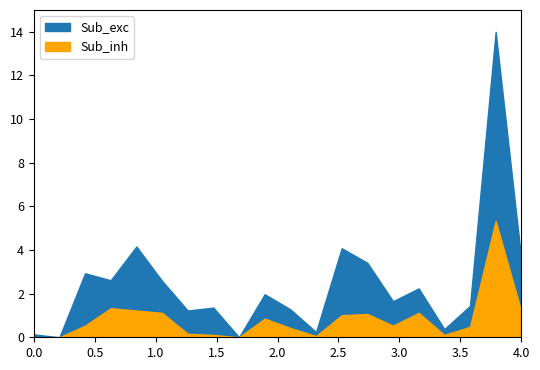

How many interior local peaks does the Sub_inh series have?

5